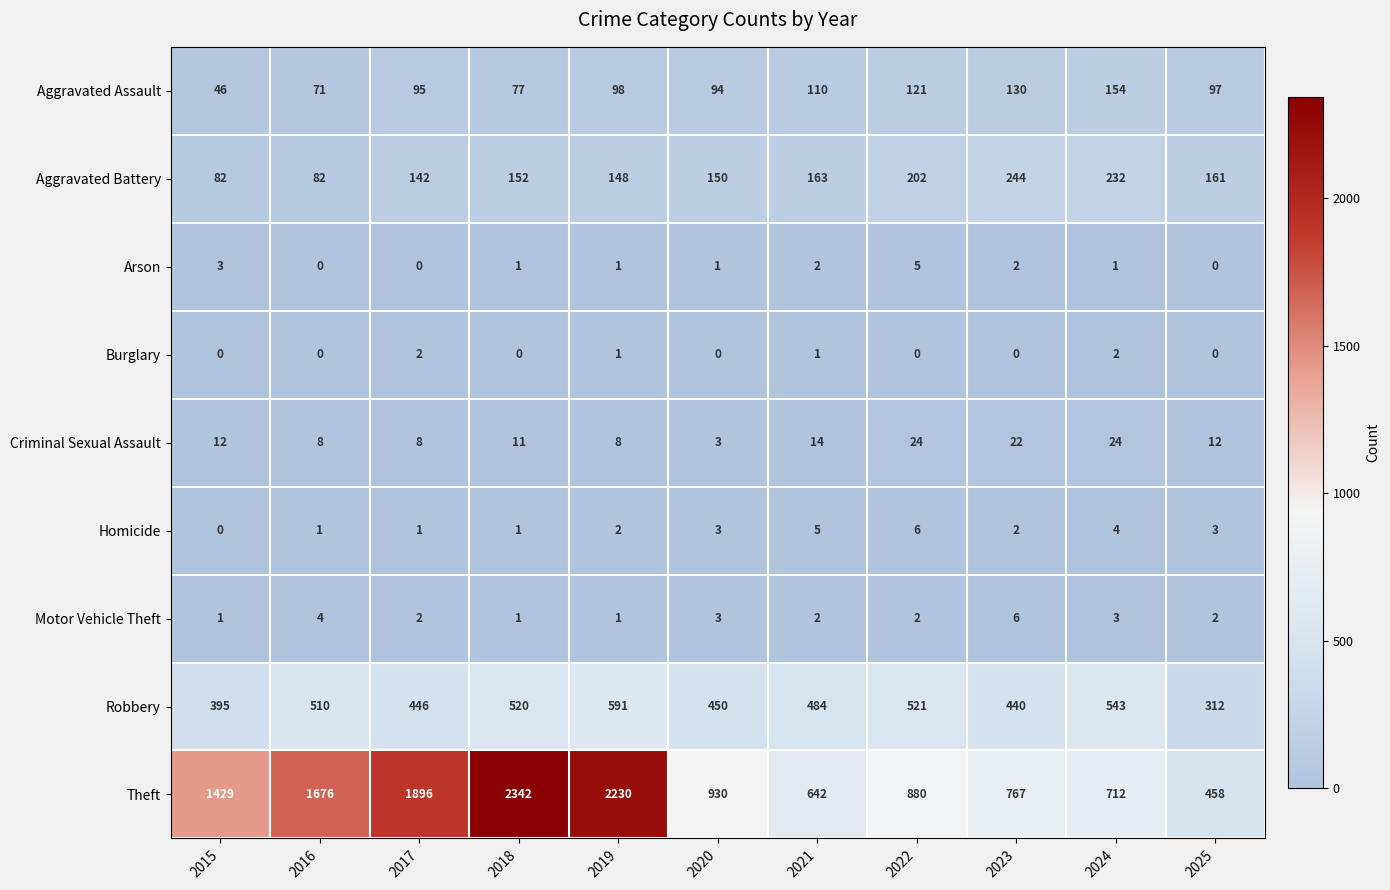

What is the difference between the maximum and minimum values in the Motor Vehicle Theft series?

5